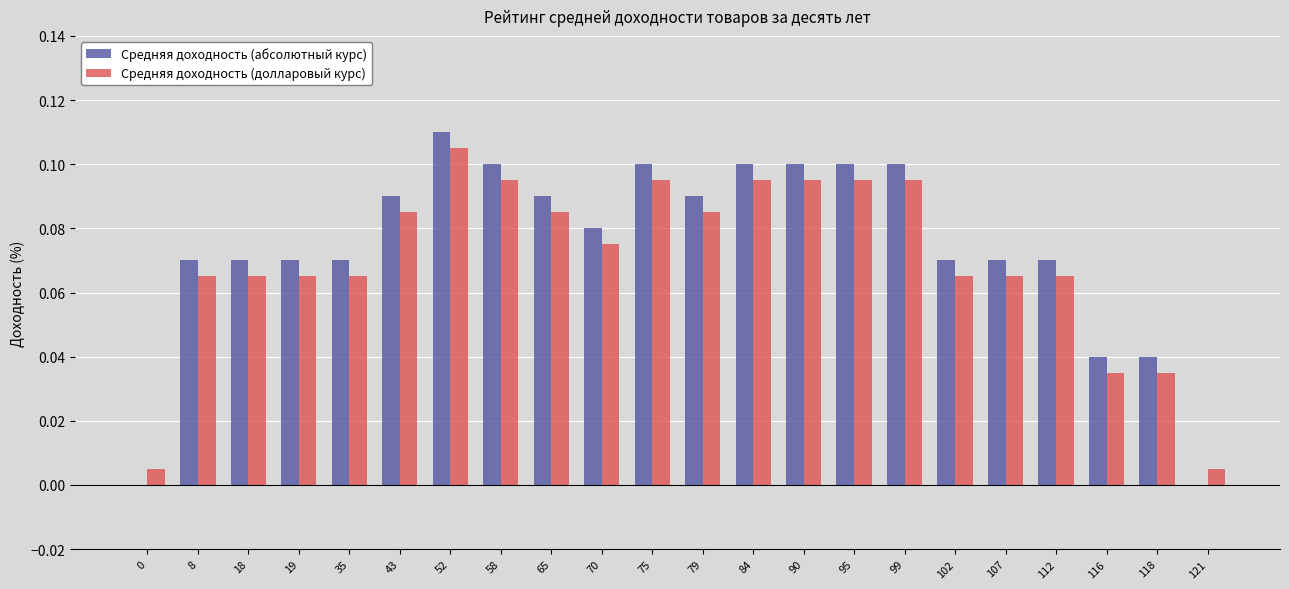

What is the sum of all Средняя доходность (долларовый курс) values?

1.5